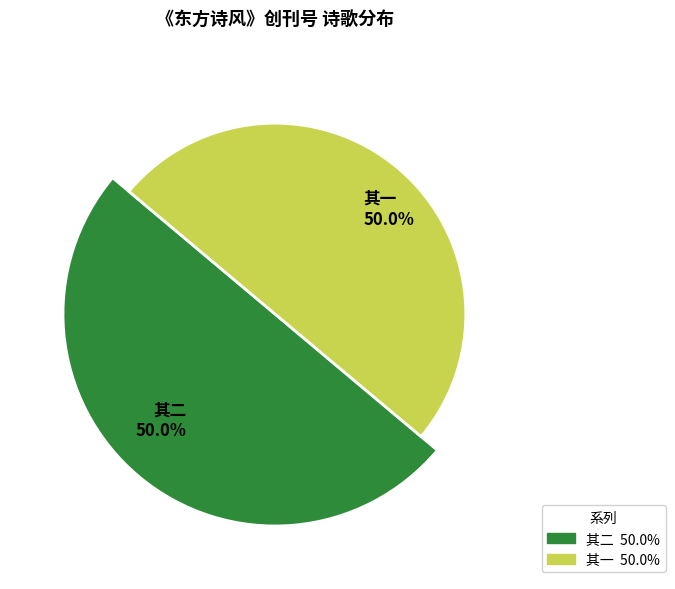

What is the largest slice in the pie chart?

《东方诗风》创刊号面世龙生兄招饮南纪门诗以记之 其二